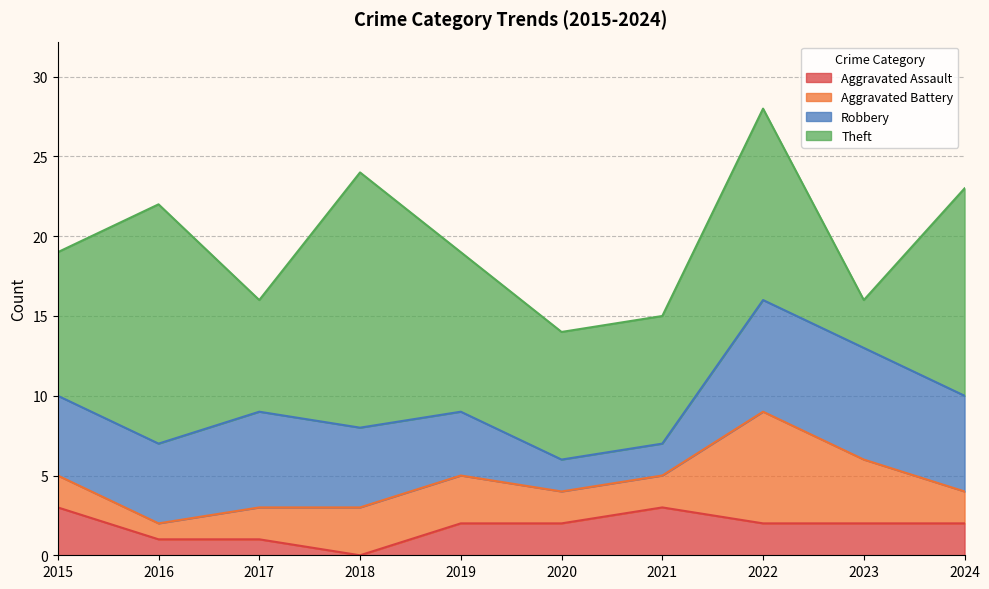

True or false: Aggravated Assault and Theft cross at least once.

False